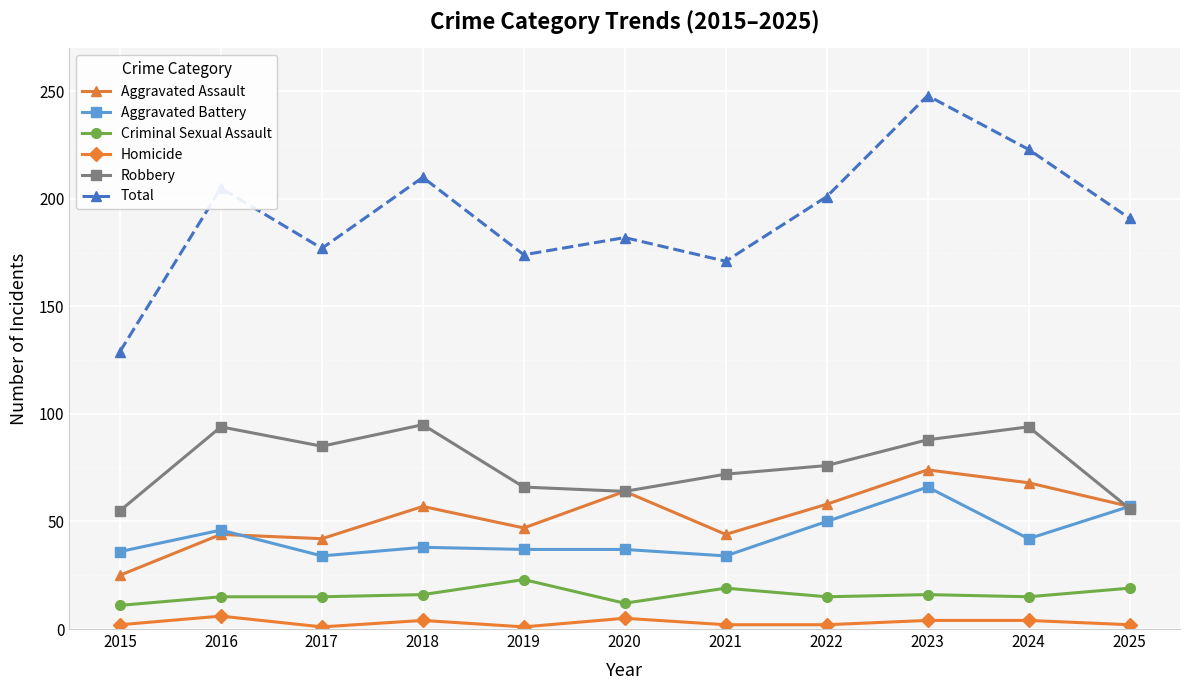

What is the difference between the Aggravated Assault values at 2019 and 2023?

27